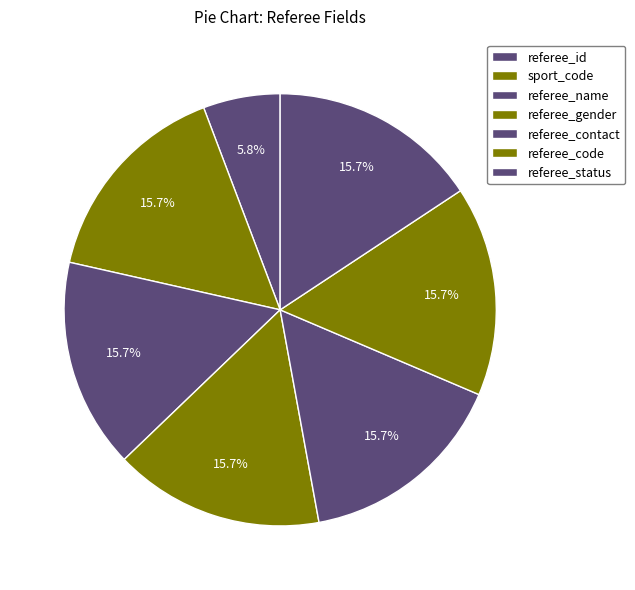

To the nearest percent, what portion does sport_code represent?

16%